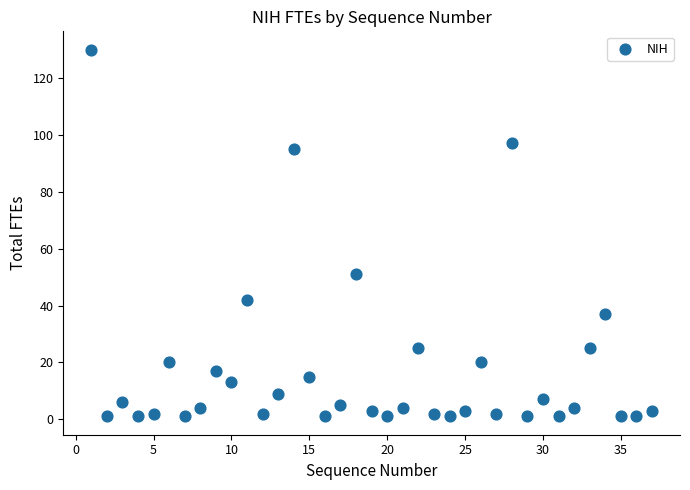

What is the range of X values (max minus min)?

36